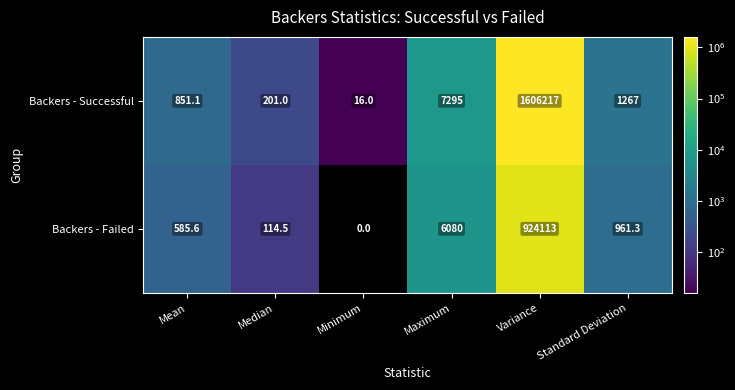

Which series has the widest spread of values?

Backers - Successful